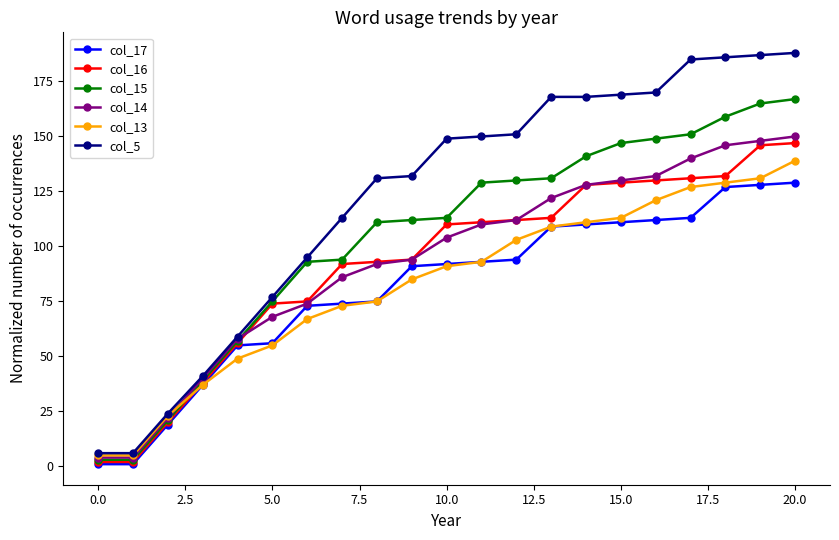

What is the highest value of the col_15 series?

167